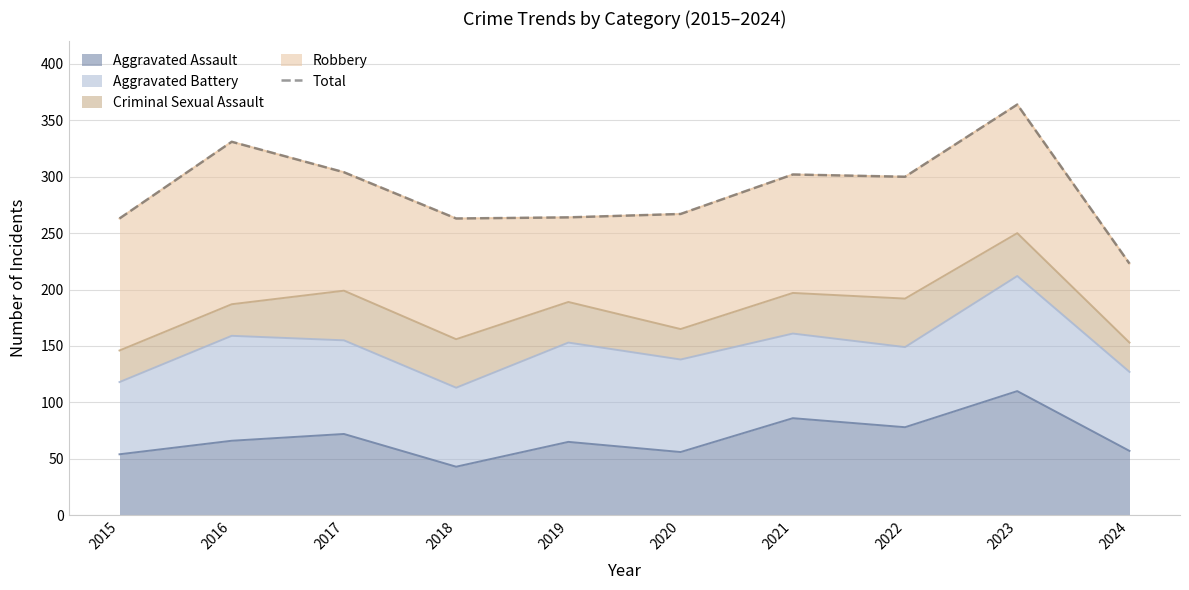

Reading left to right, transcribe all the data shown in this chart.

2015=263	2016=331	2017=304	2018=263	2019=264	2020=267	2021=302	2022=300	2023=364	2024=223